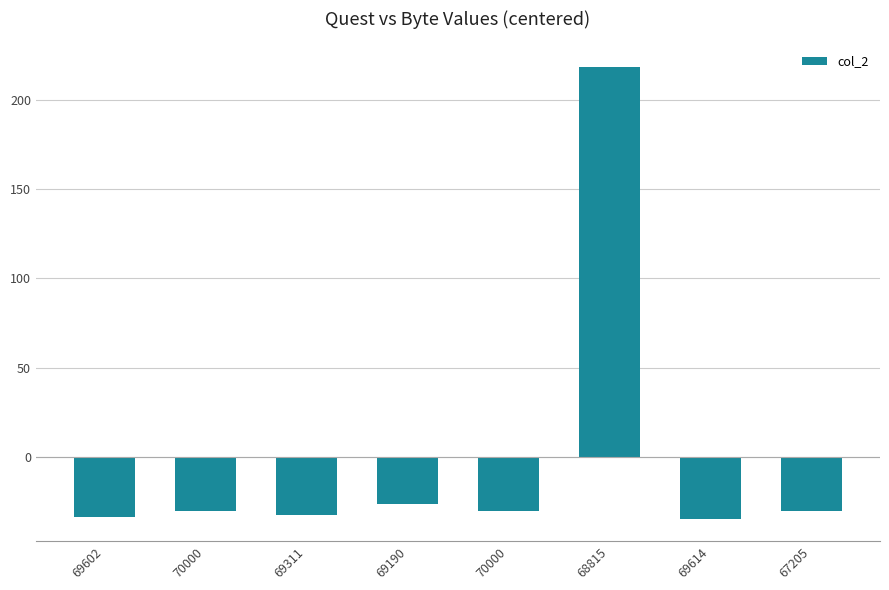

Count the number of values greater than -30.

2